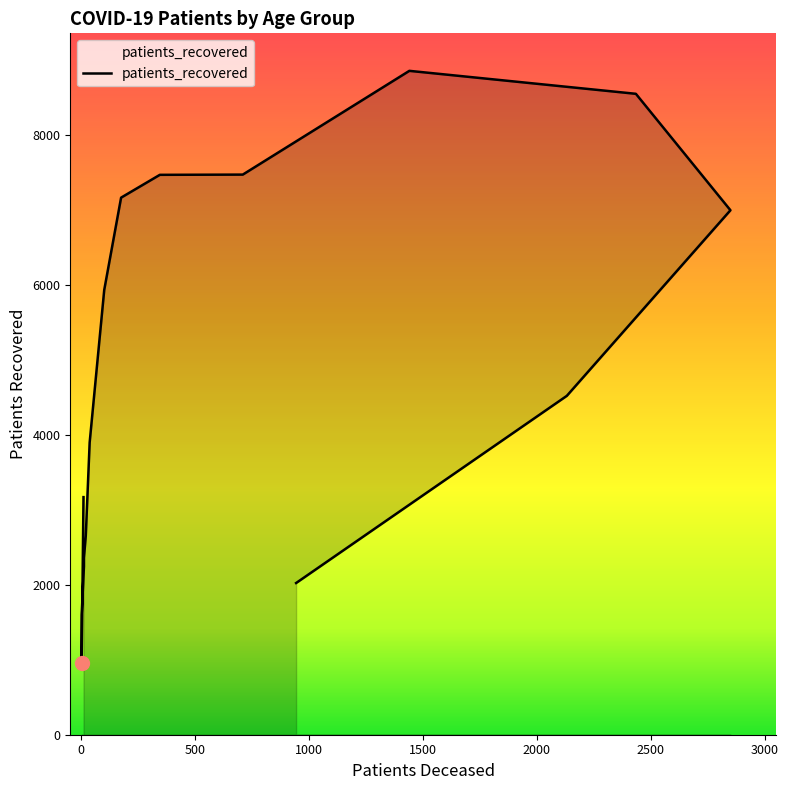

What position from the left is 3000?

8